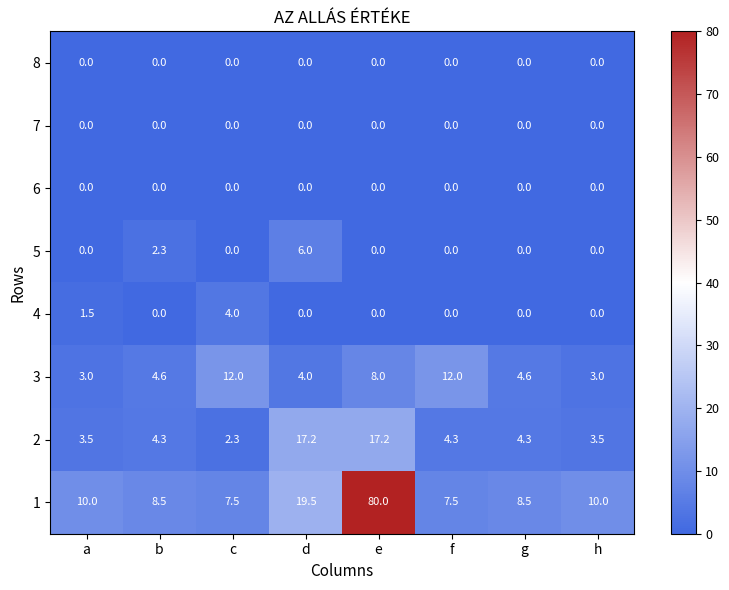

At how many categories does at least one series exceed 74?

1